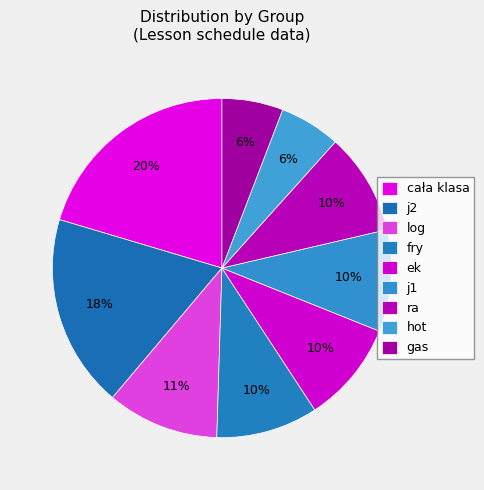

Count the number of slices in the pie.

9